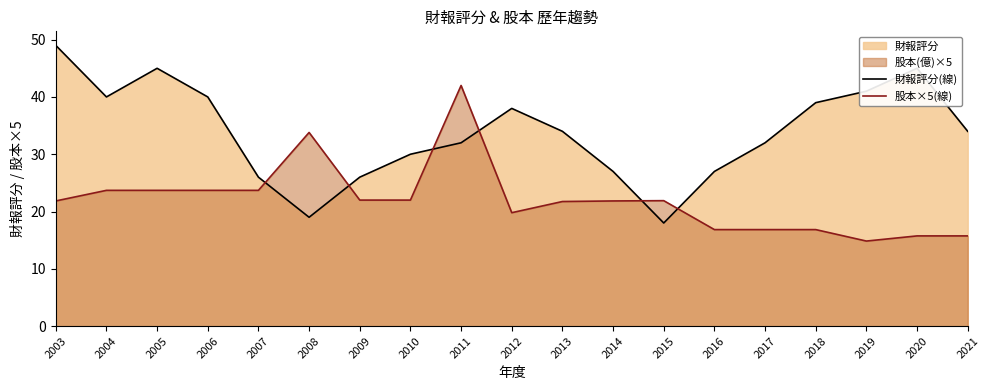

List the labels in order of 財報評分(線) value, smallest first.

2015, 2008, 2007, 2009, 2014, 2016, 2010, 2011, 2017, 2013, 2021, 2012, 2018, 2004, 2006, 2019, 2005, 2020, 2003